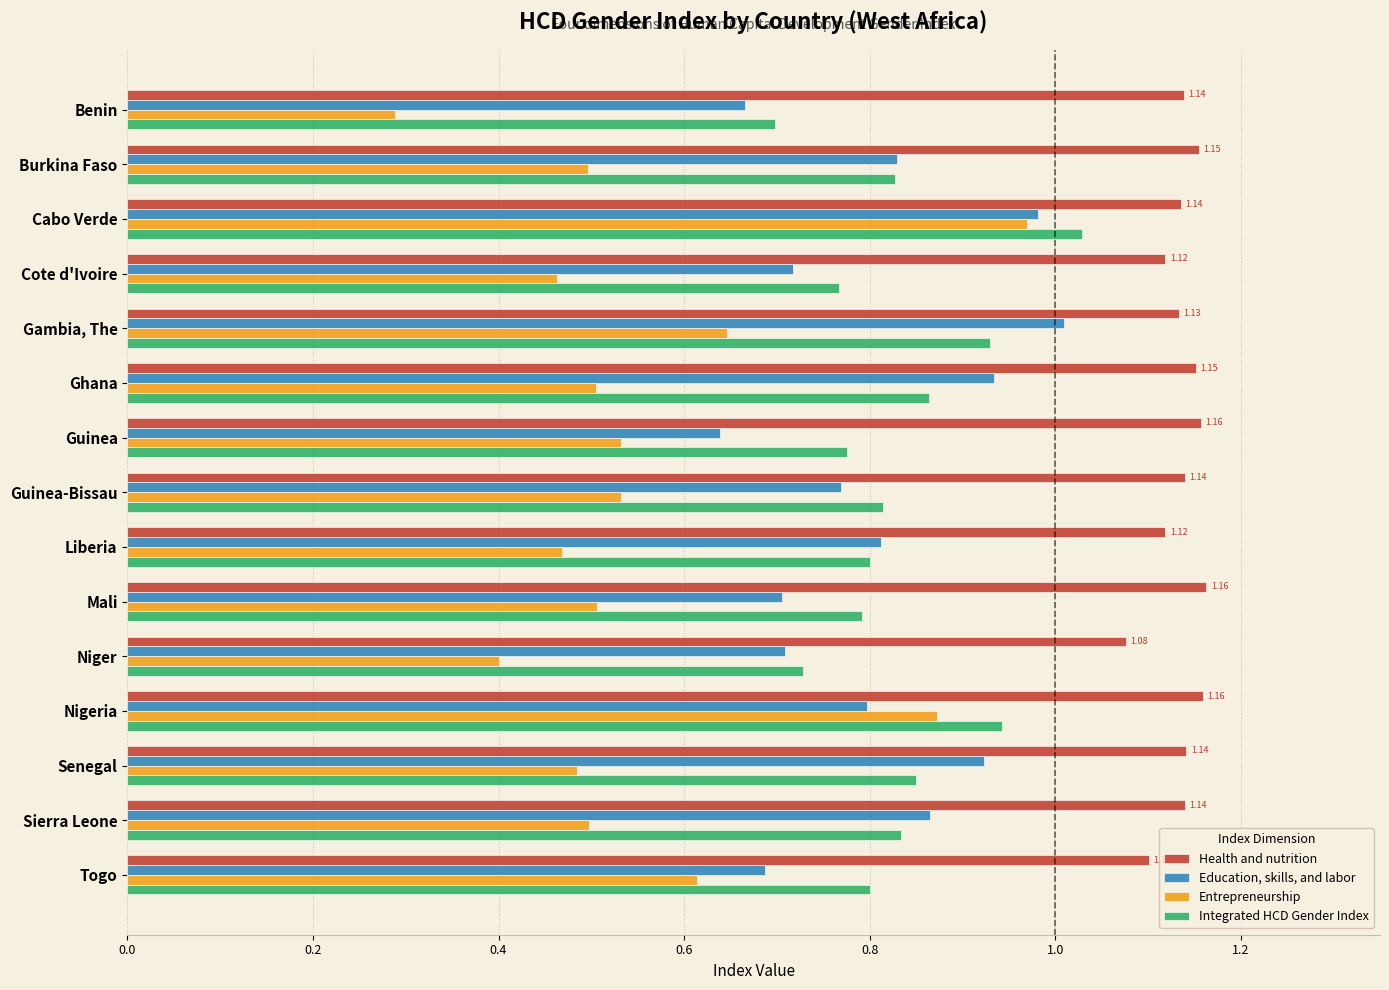

List the series in order of their peak value, lowest first.

Entrepreneurship, Education, skills, and labor, Integrated HCD Gender Index, Health and nutrition